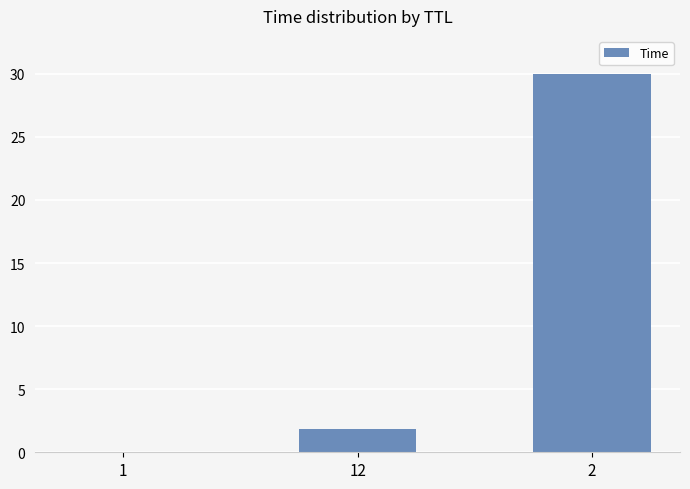

Approximately how many times larger is the value at 12 compared to 2?

0.1